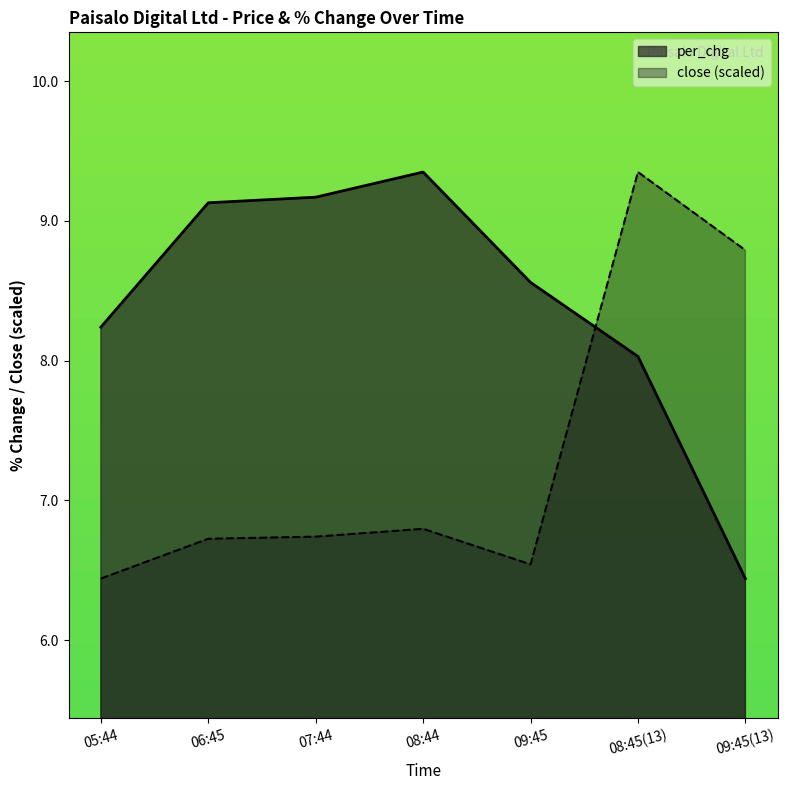

True or false: close has a value of 2.1 at 07:44.

False